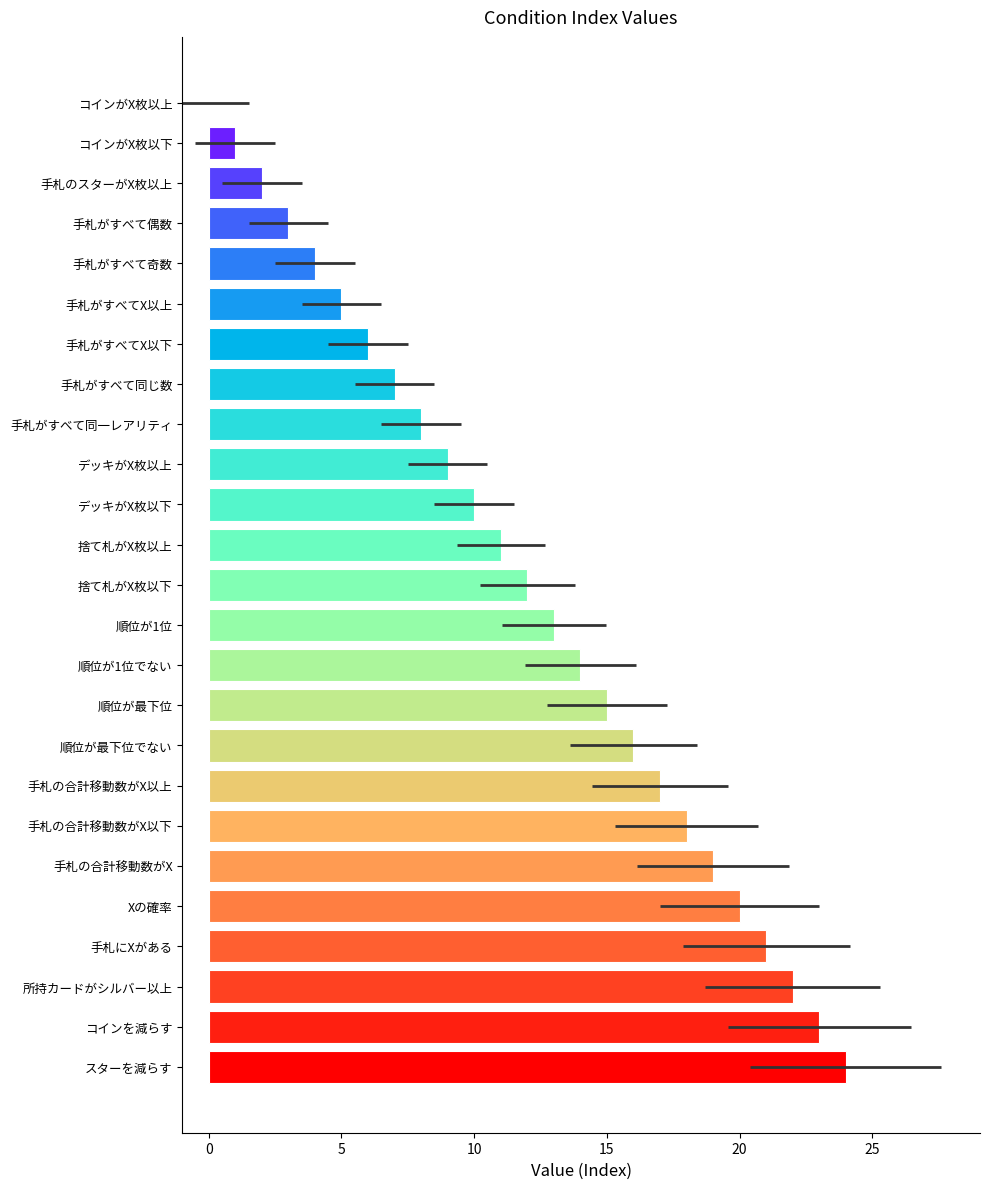

How many values are above zero?

24